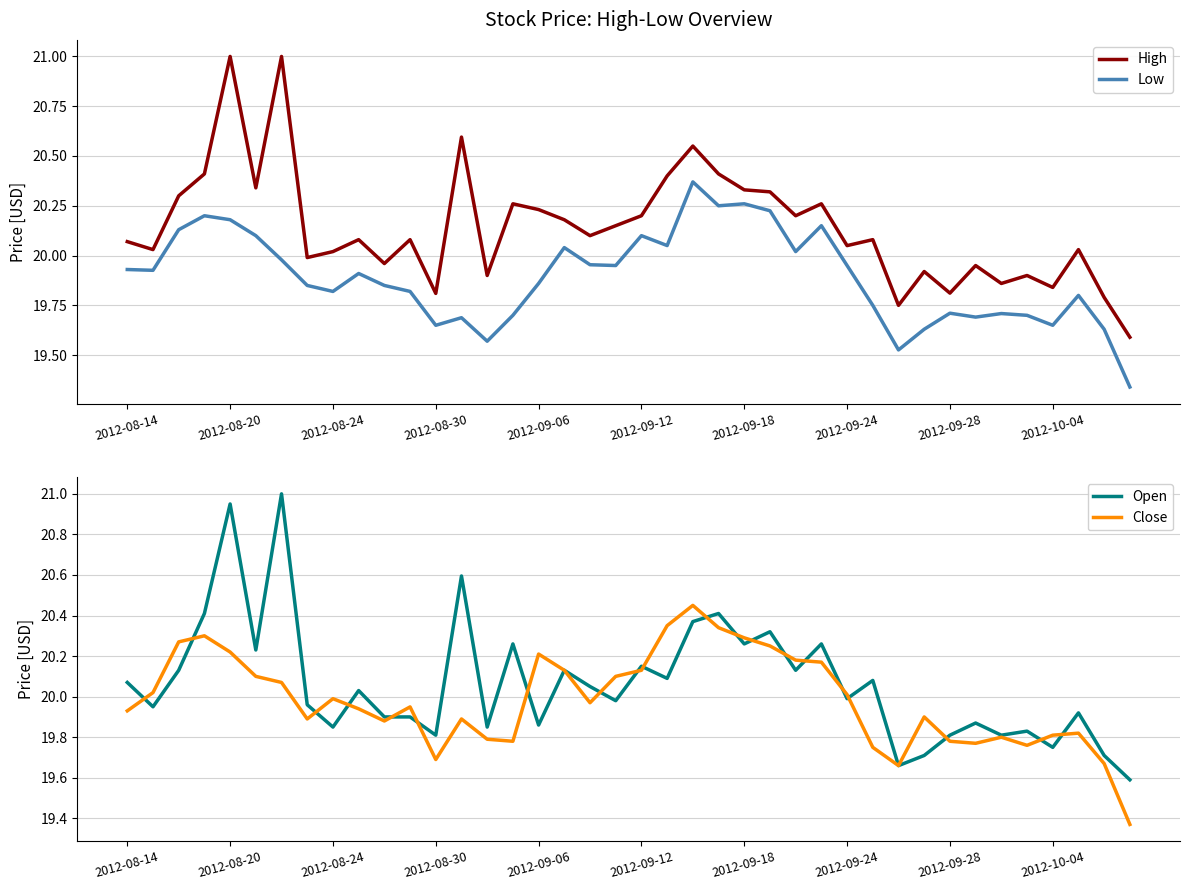

What is the difference between the highest and lowest values at 34?

0.2